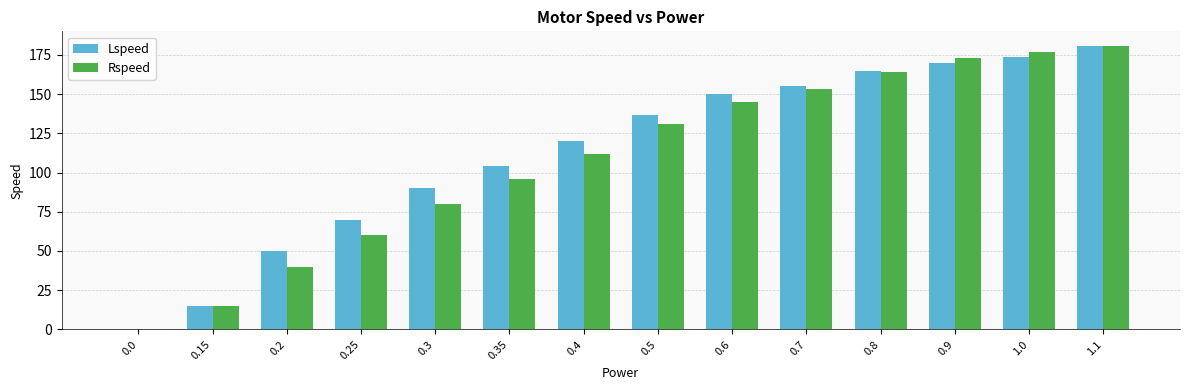

What is the maximum value for Lspeed?

181